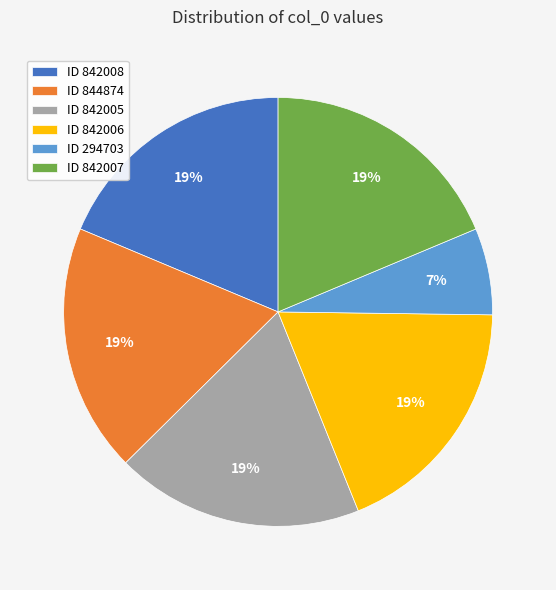

Does ID 842005 represent more than half of the total?

No